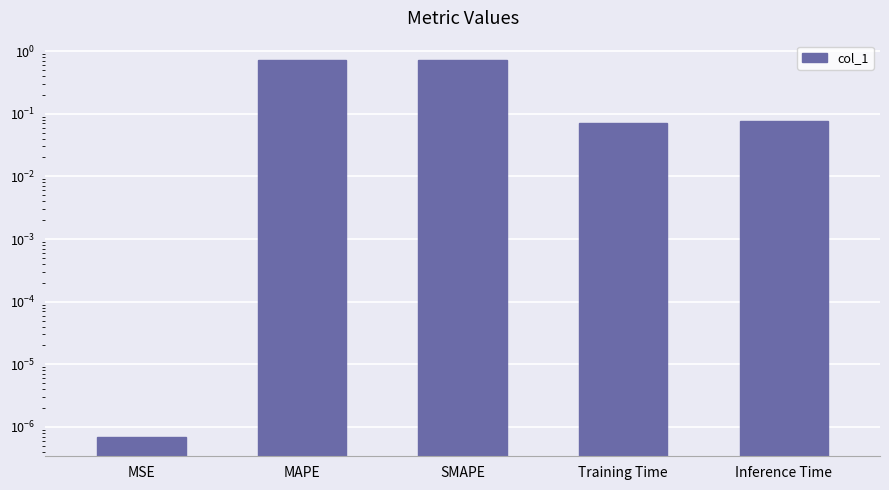

Does the chart contain stacked bars?

No